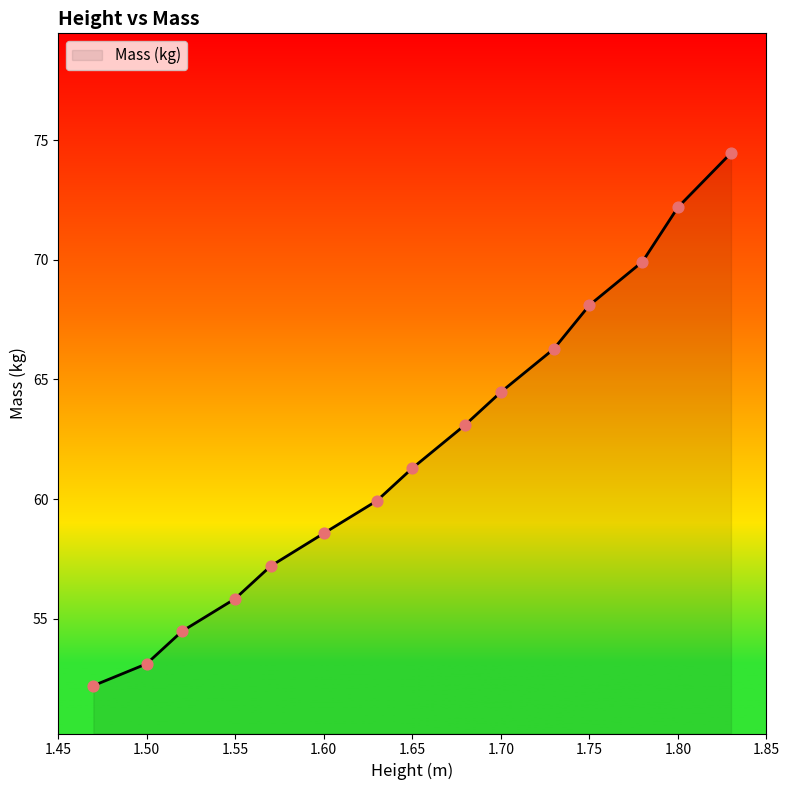

What is the greatest value displayed?

74.5